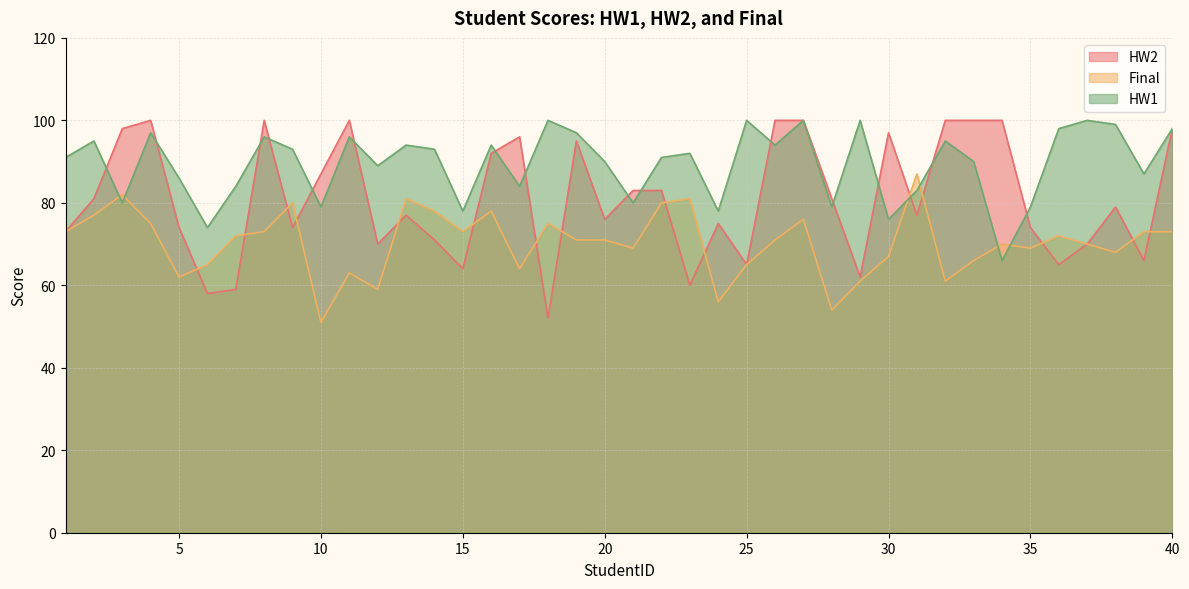

Rank the series at 27 from lowest to highest value.

Final, HW2, HW1